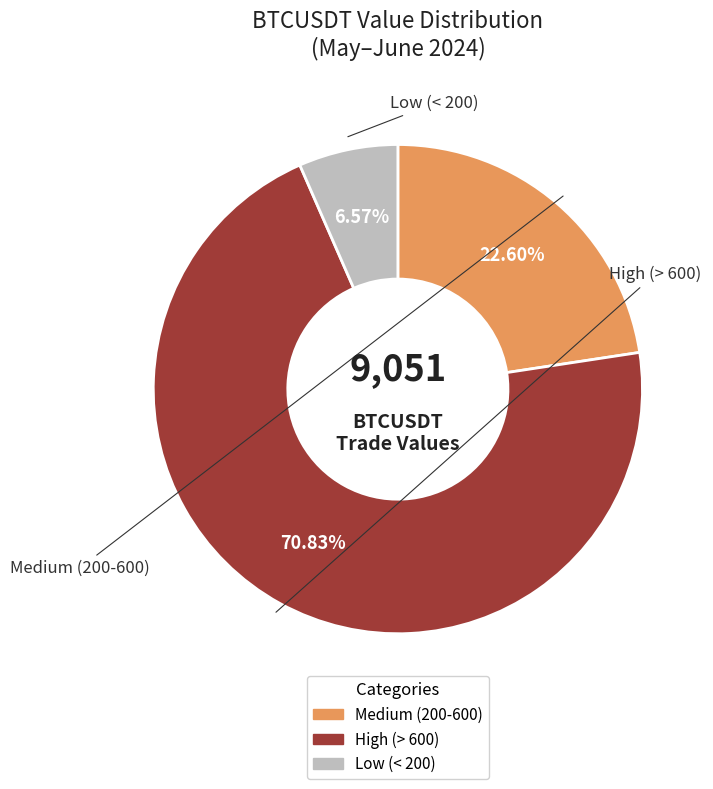

Is there any slice that represents more than half of the pie?

Yes